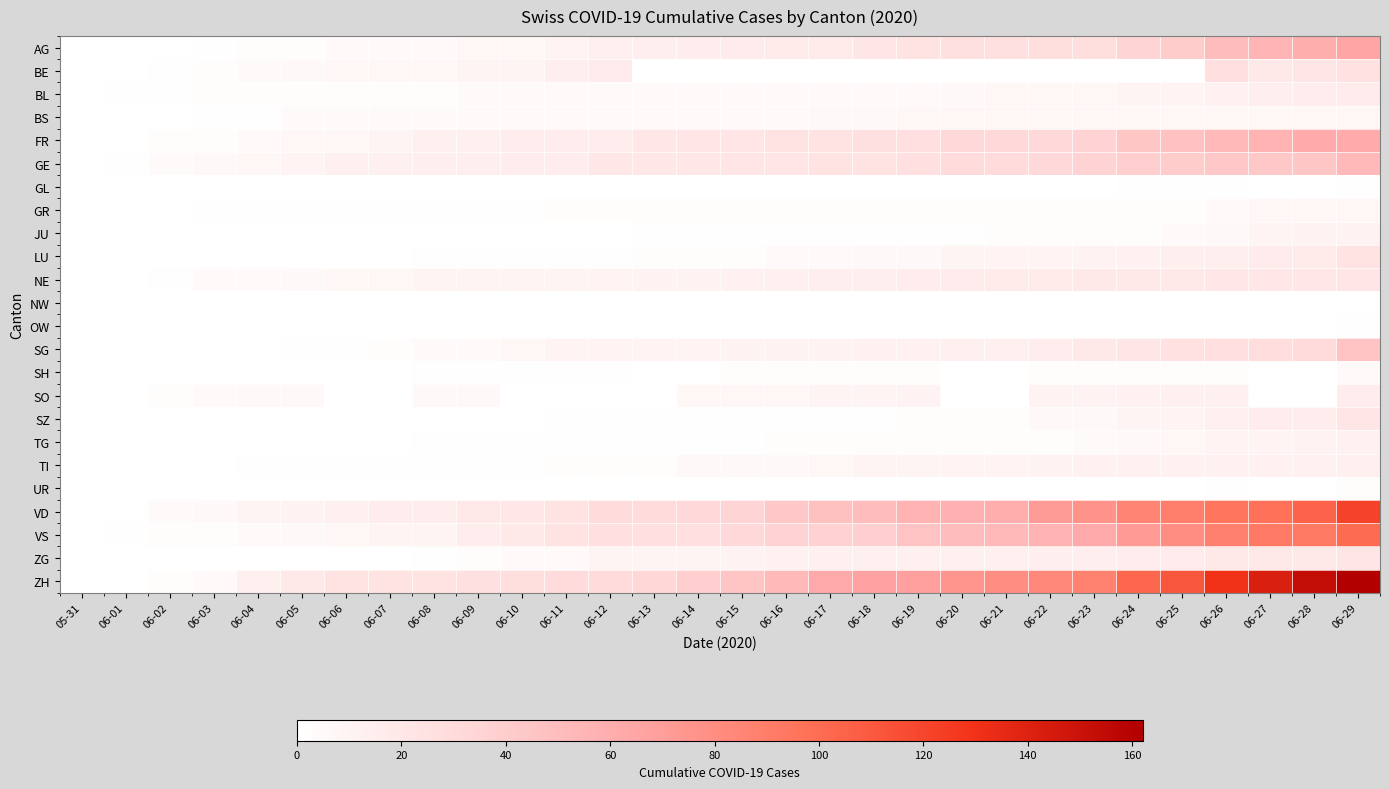

What is the difference between the highest and lowest values at 06-19?

68